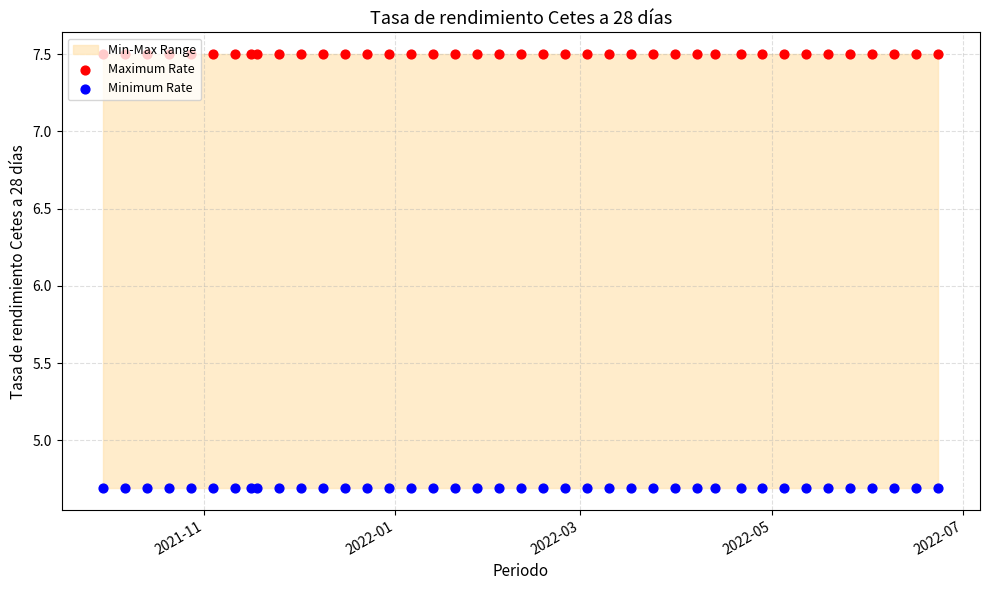

Which series has the widest spread of Y values?

Maximum Rate